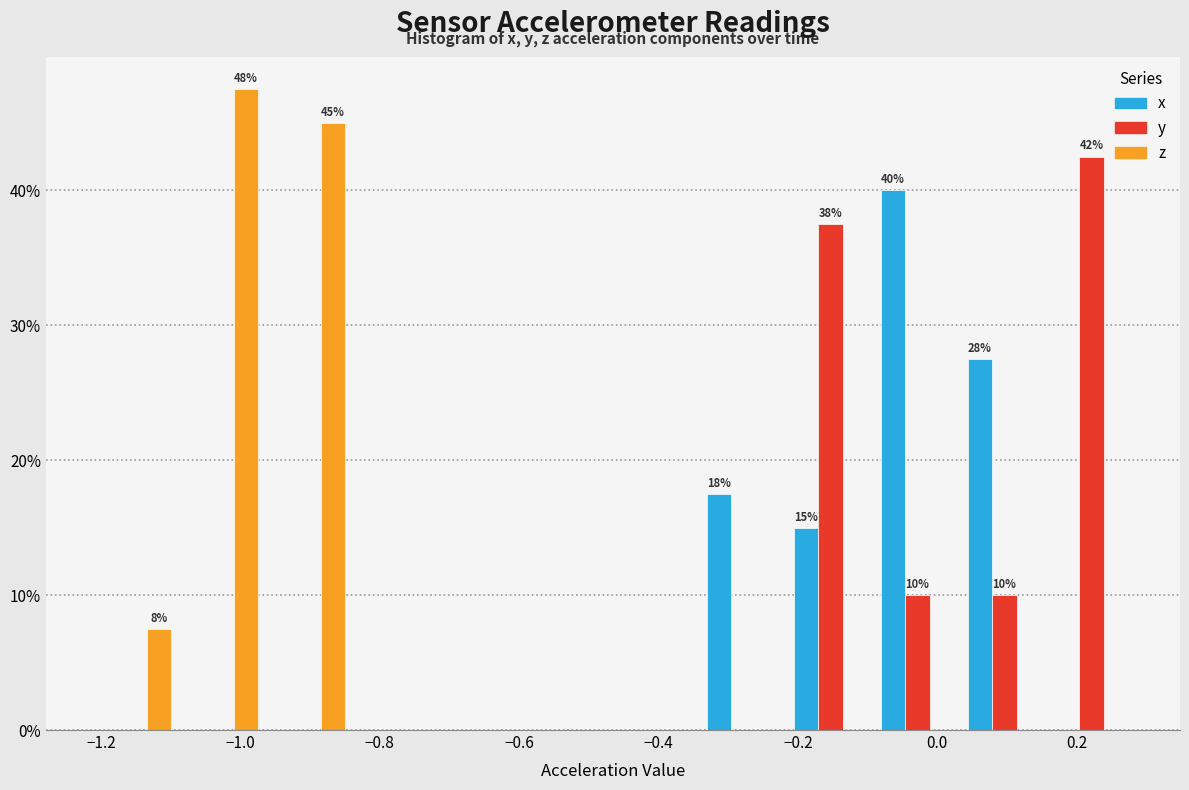

In the z series, which range on the x-axis has the tallest bar?

-1.08 to -0.96